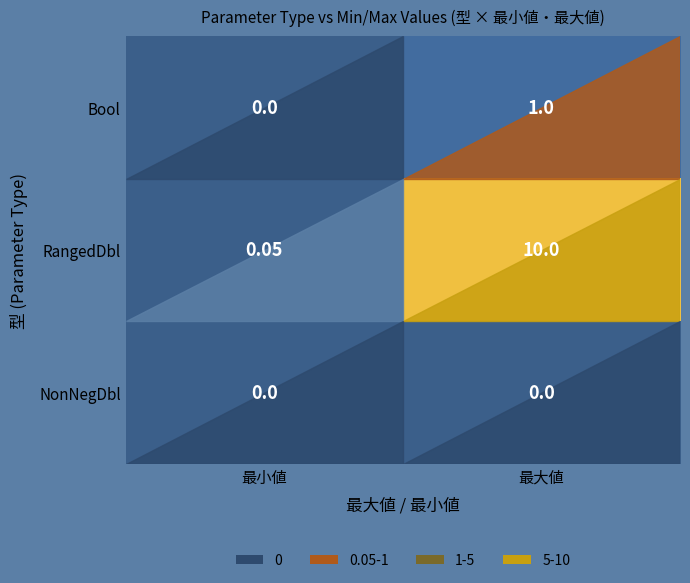

Which series changed the most between 最小値 and 最大値?

RangedDbl